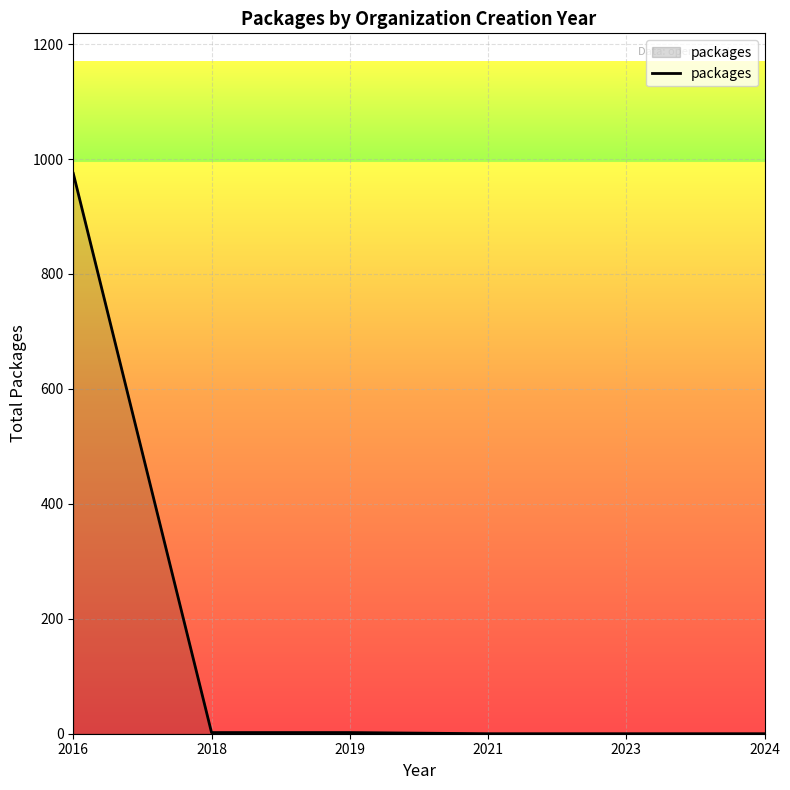

True or false: there are more than 2 points higher than both neighbors.

False